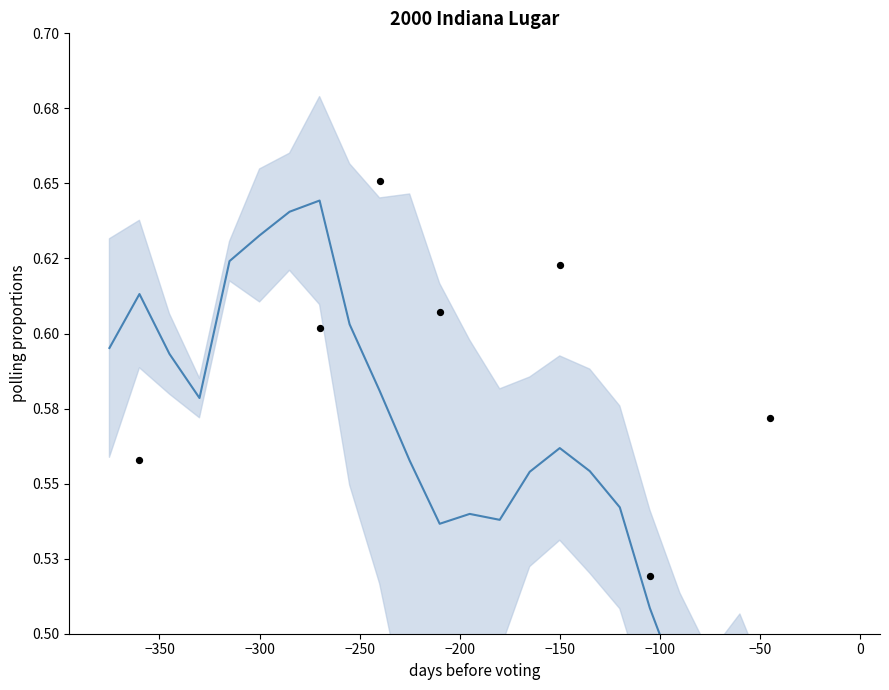

Which series contains the lowest Y value?

lower